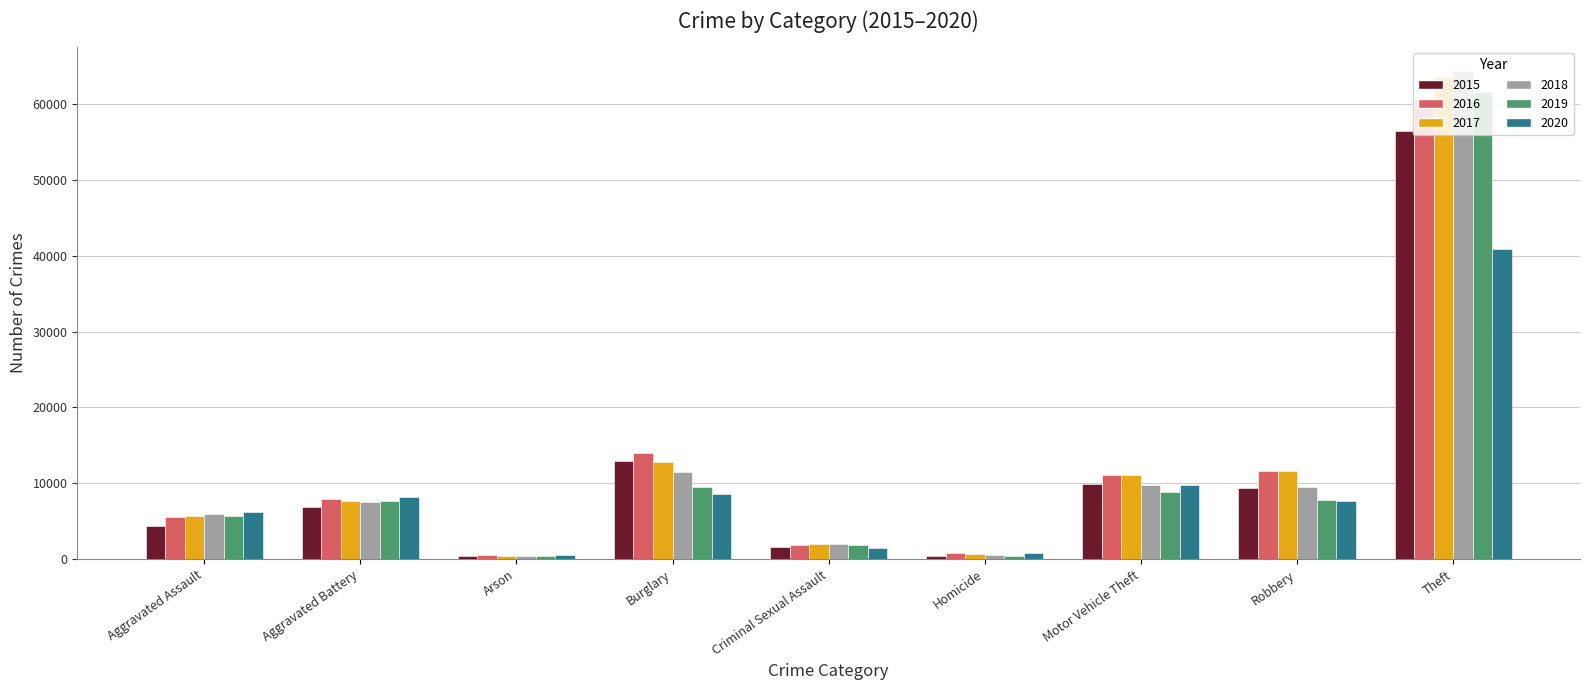

Which label corresponds to the largest value in the chart?

Theft